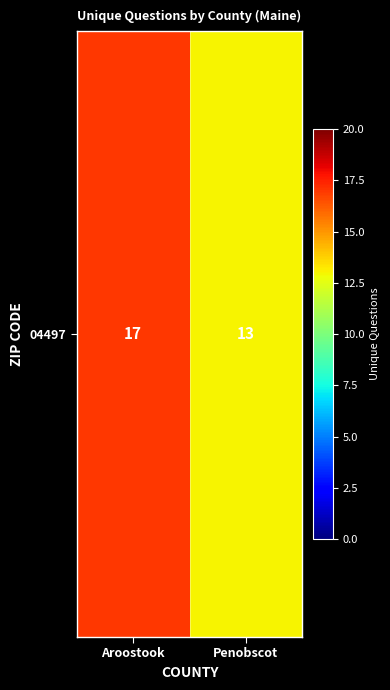

What is the sum of all values?

30